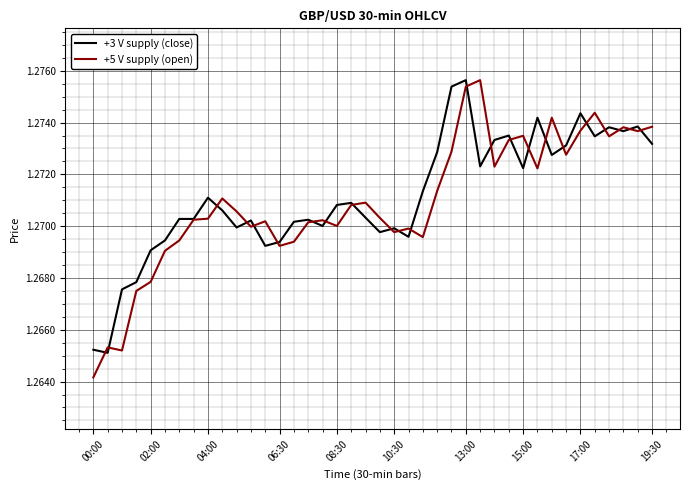

Which series has the largest range (max minus min)?

+5 V supply (open)